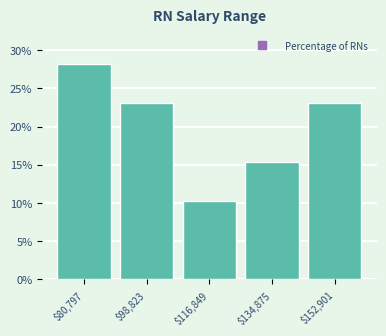

Reading right to left, extract all data points from this chart.

23.1	15.4	10.3	23.1	28.2